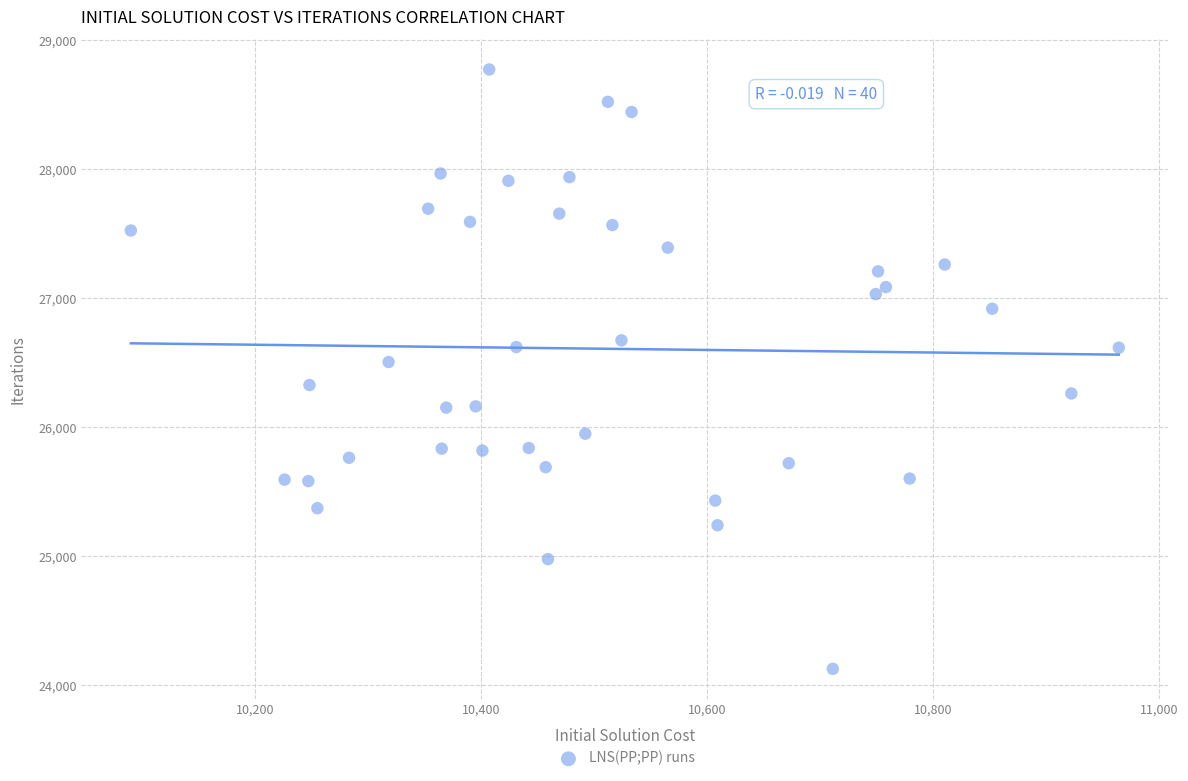

What is the range of X values (max minus min)?

874